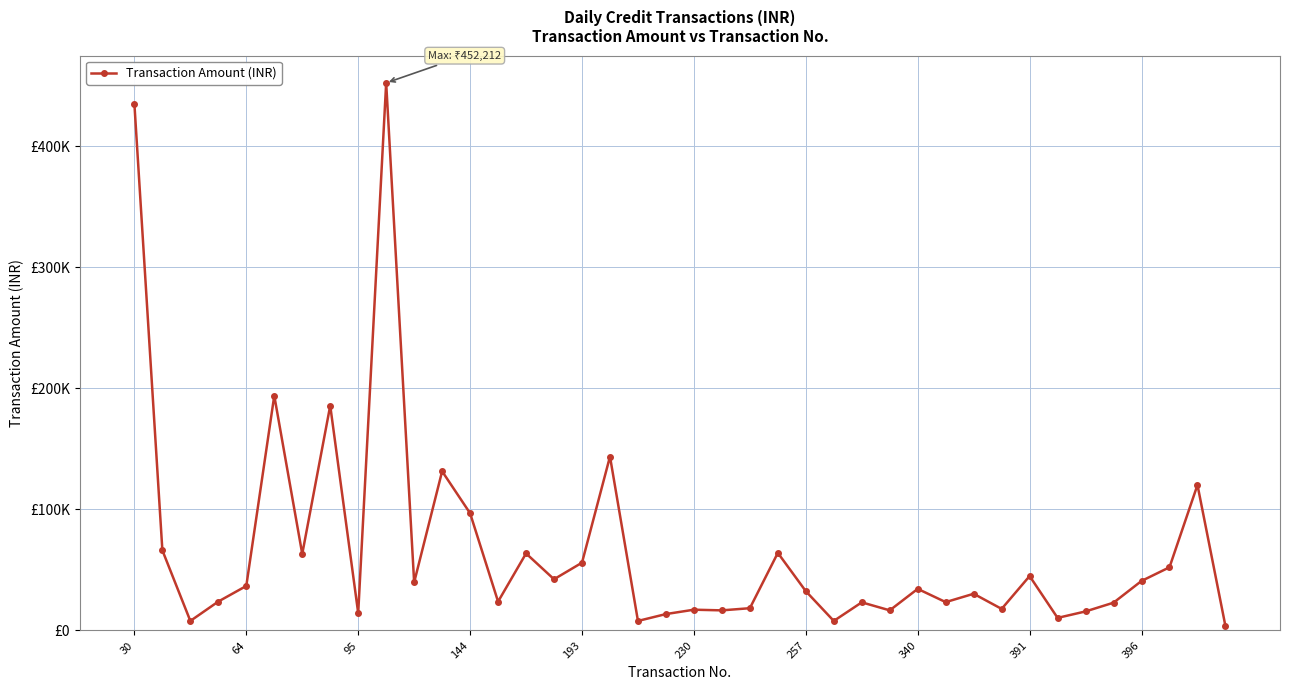

What is the difference between the maximum and minimum values?

448583